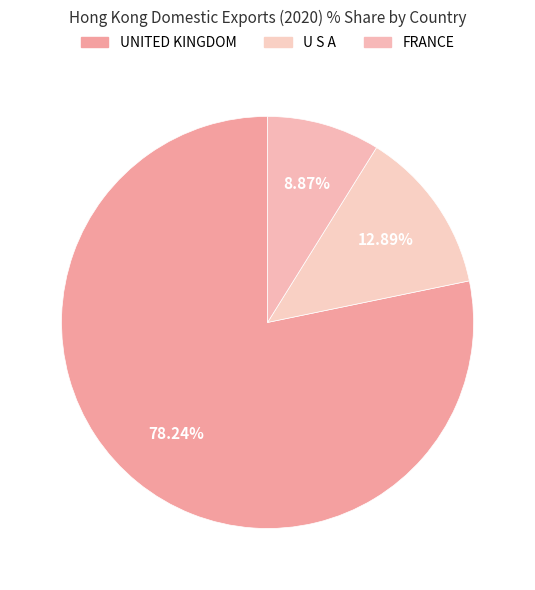

Is there any slice that represents more than half of the pie?

Yes